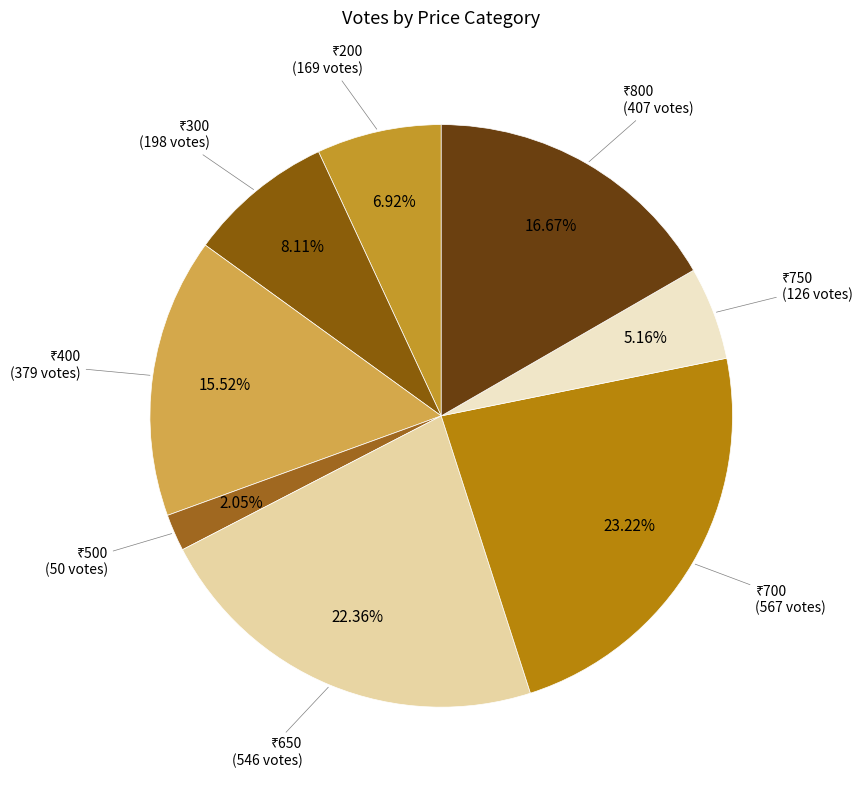

Count the number of slices in the pie.

8